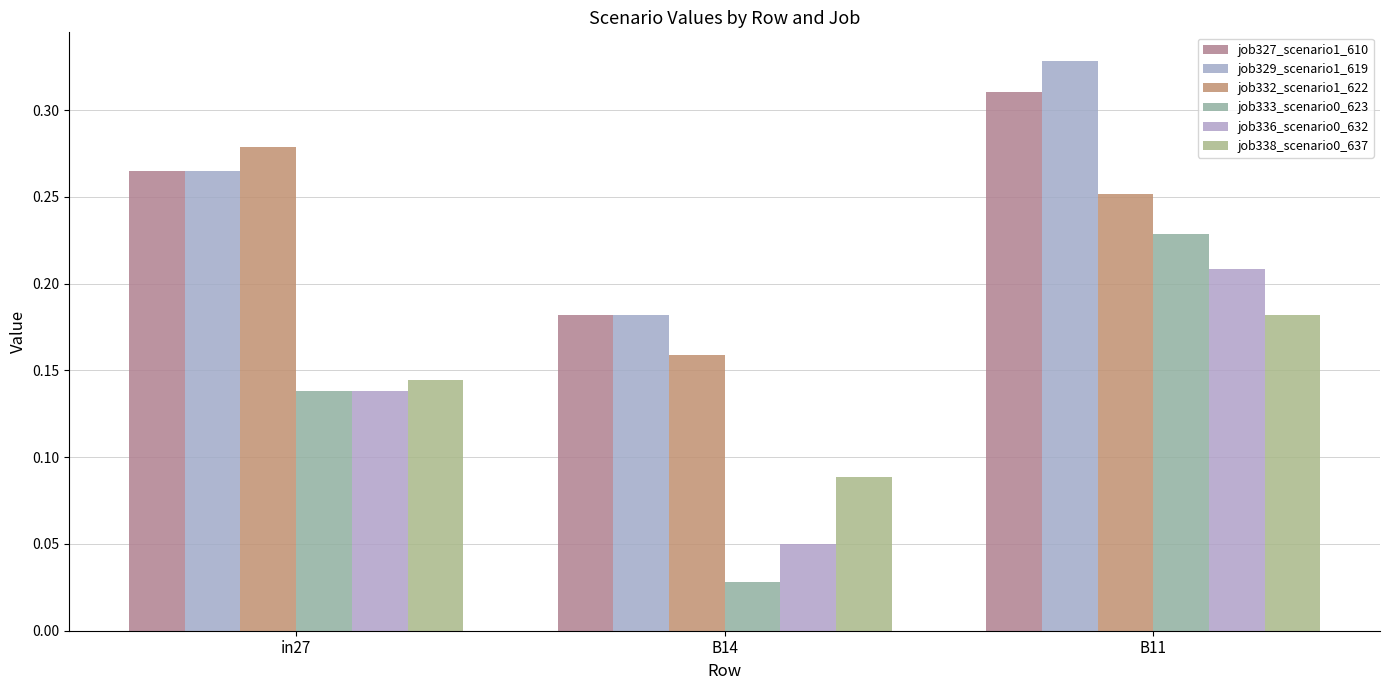

Reading left to right, list all the values displayed in this chart.

job327_scenario1_610: 0.3	0.2	0.3
job329_scenario1_619: 0.3	0.2	0.3
job332_scenario1_622: 0.3	0.2	0.3
job333_scenario0_623: 0.1	0.0	0.2
job336_scenario0_632: 0.1	0.0	0.2
job338_scenario0_637: 0.1	0.1	0.2